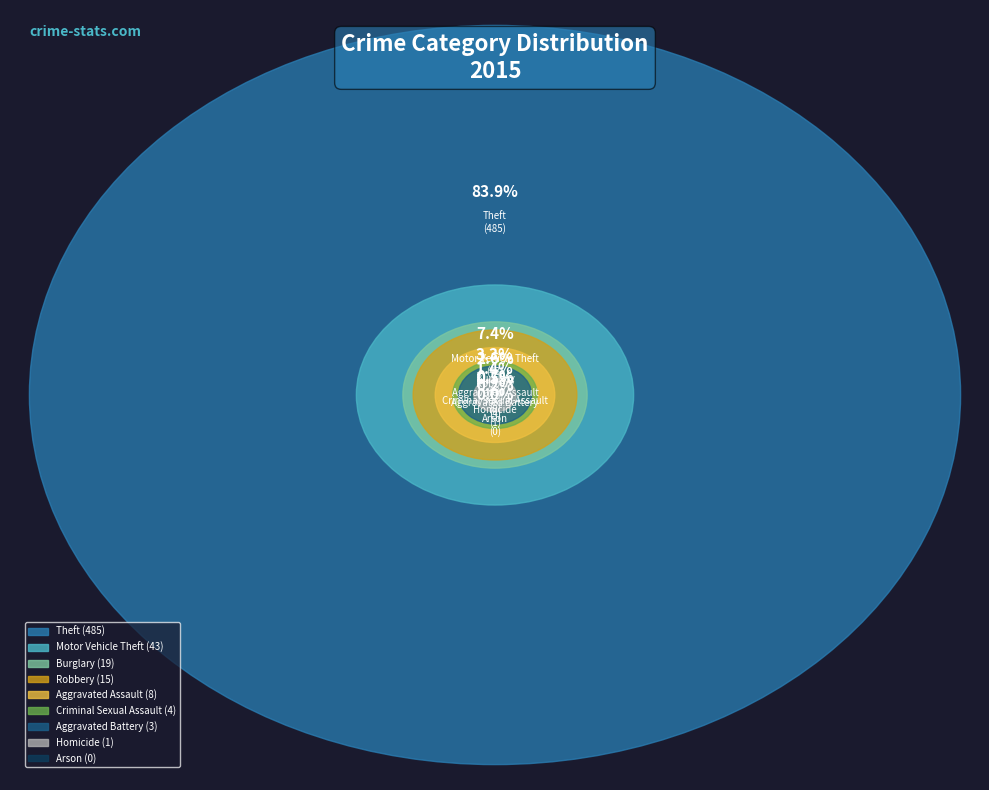

What is the change in value from Robbery to Aggravated Battery?

-12